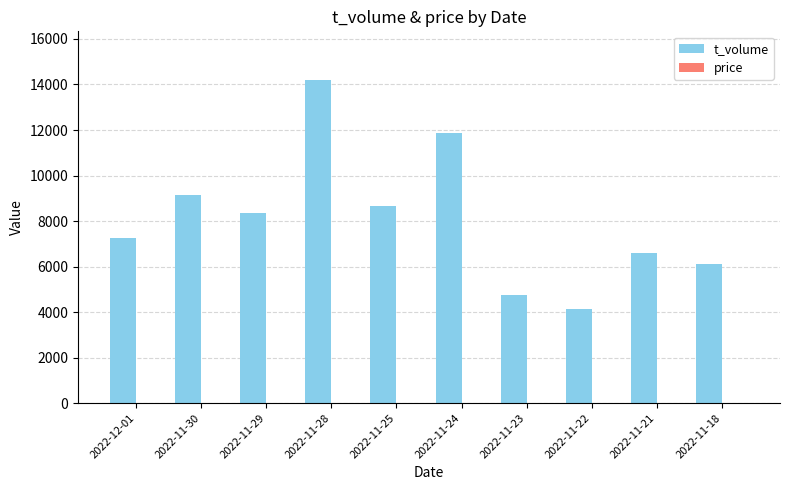

What is the maximum value shown in the chart?

14205.0